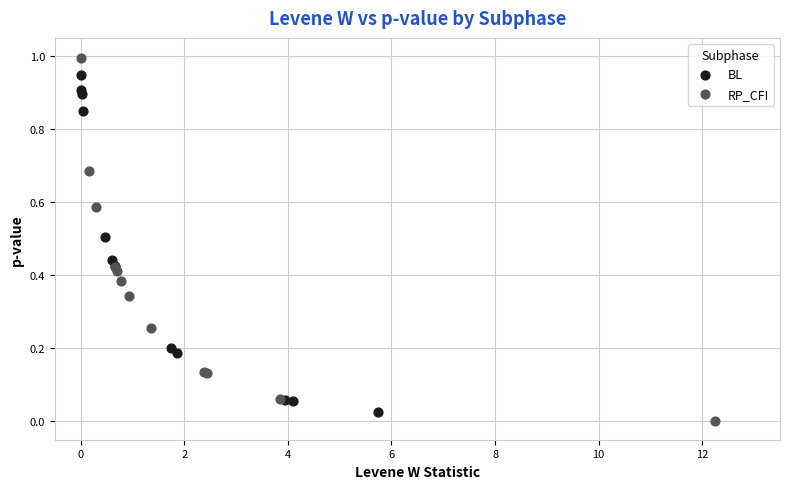

Which series contains the highest Y value?

RP_CFI